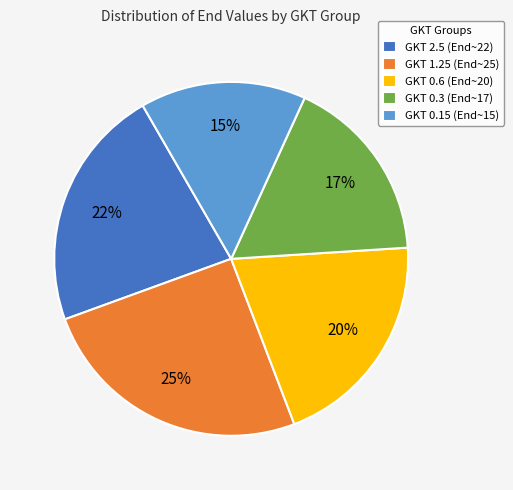

Which category has the smallest portion of the pie?

GKT 0.15 (End~15)